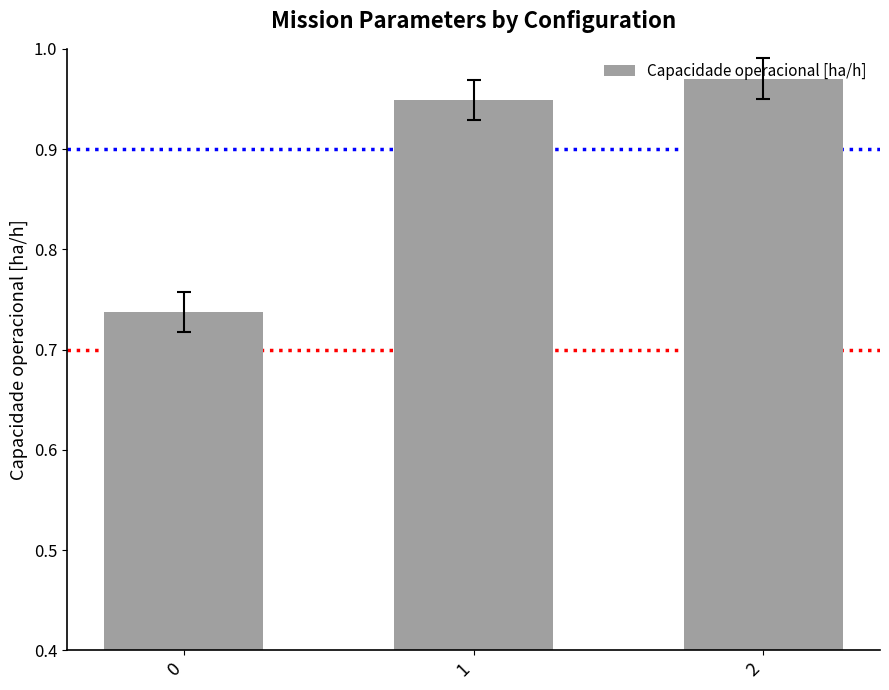

How many categories are shown in the chart?

3